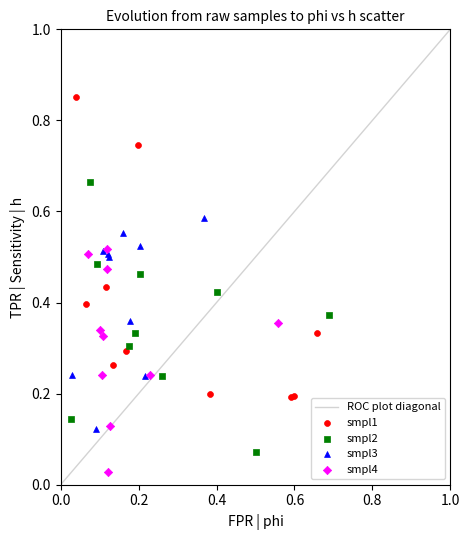

Which series has the largest Y range (max minus min)?

smpl1